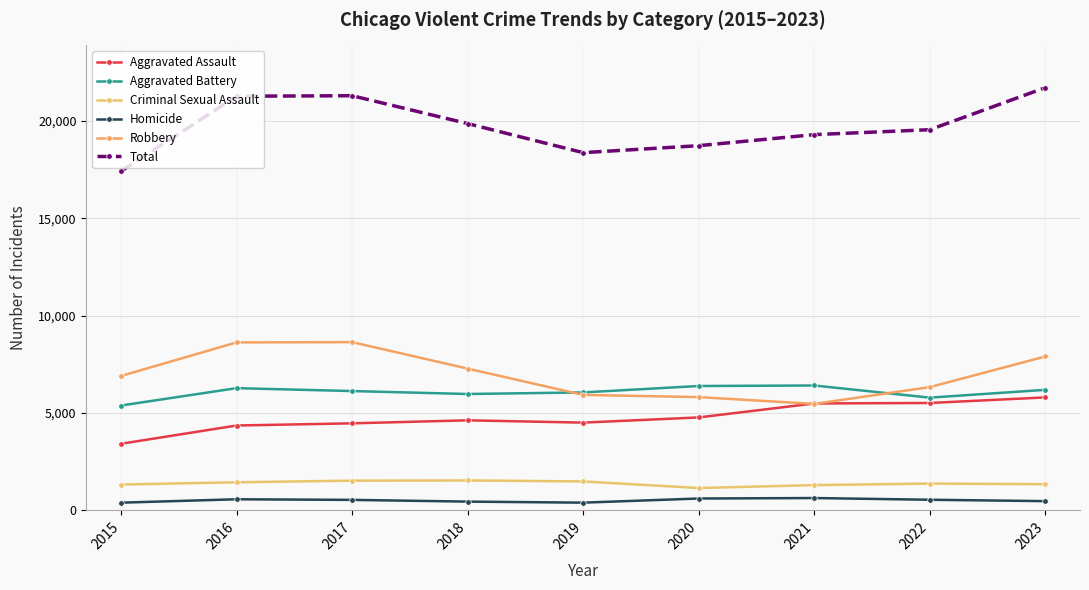

What is the total value across all series at 2015?

34846